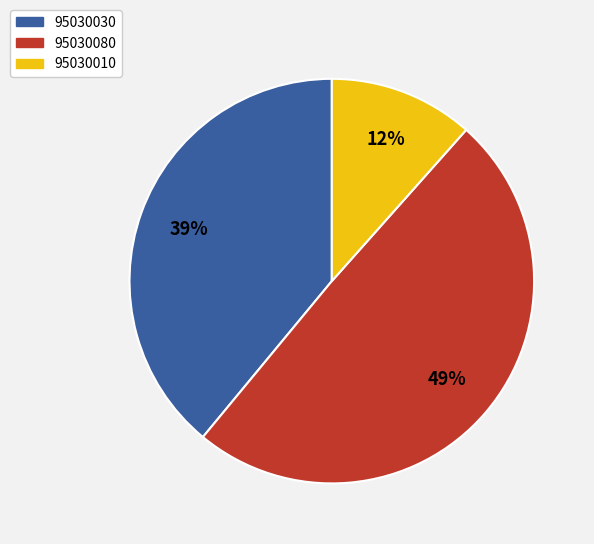

Does any single category account for the majority?

No